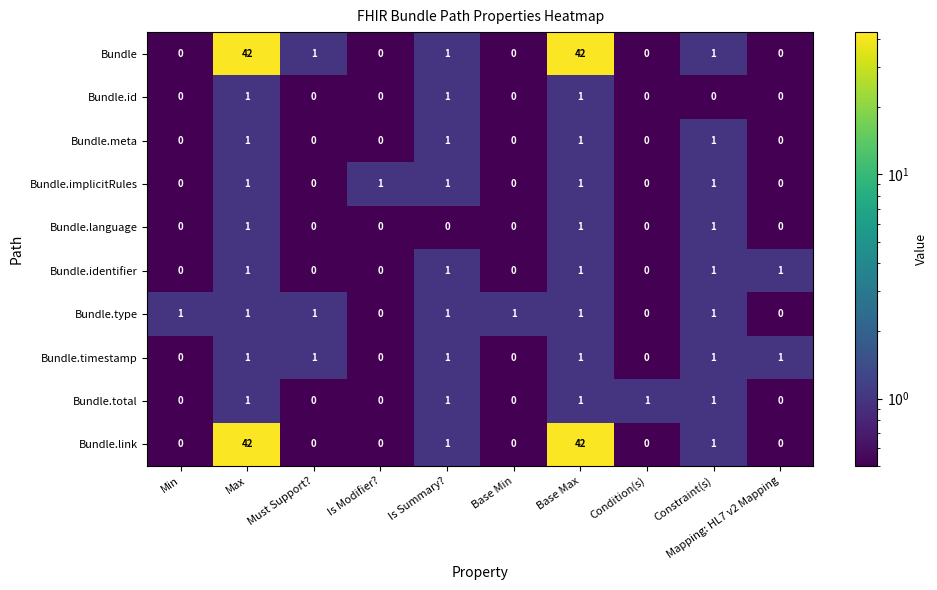

The Bundle.timestamp series shows 0 at Condition(s). True or false?

True